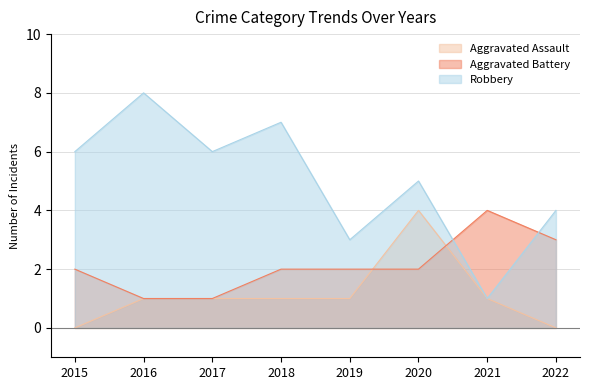

True or false: Aggravated Battery and Robbery intersect in this chart.

True